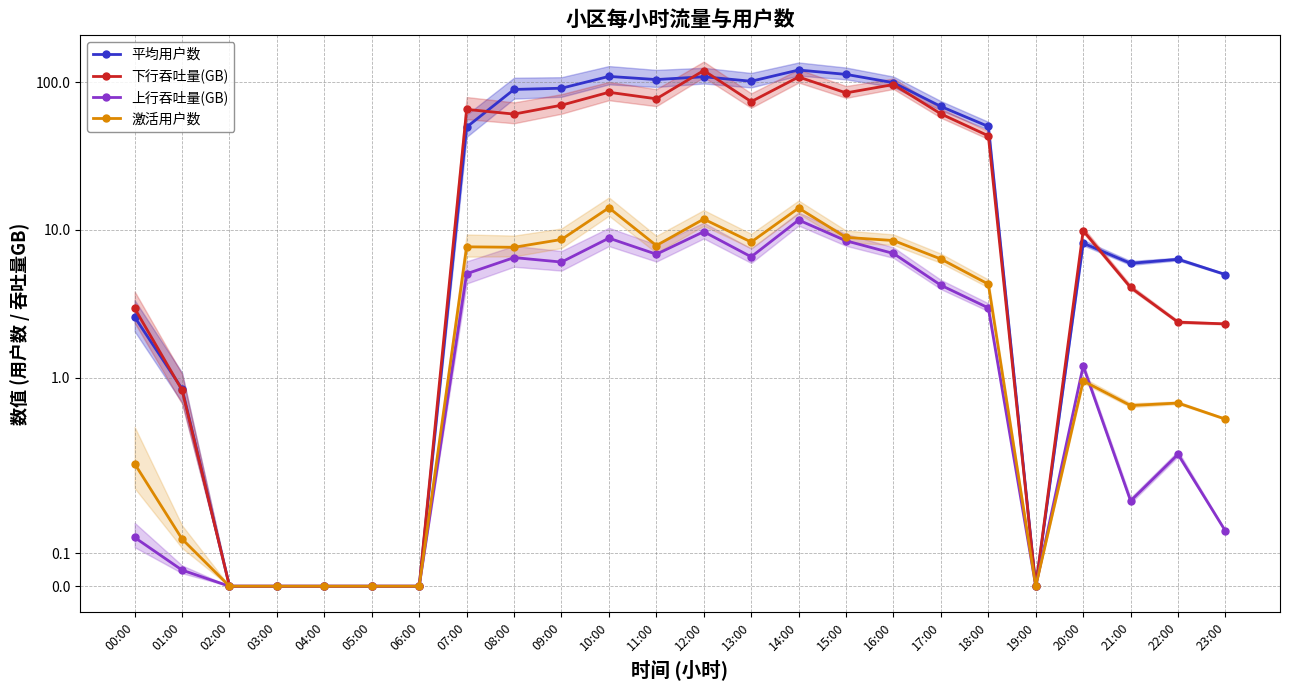

What is the total value across all series at 16:00?

211.1